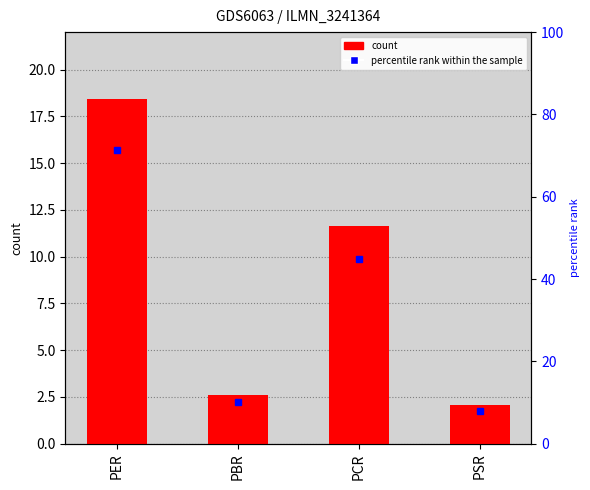

Which category has the highest value across all series?

PER